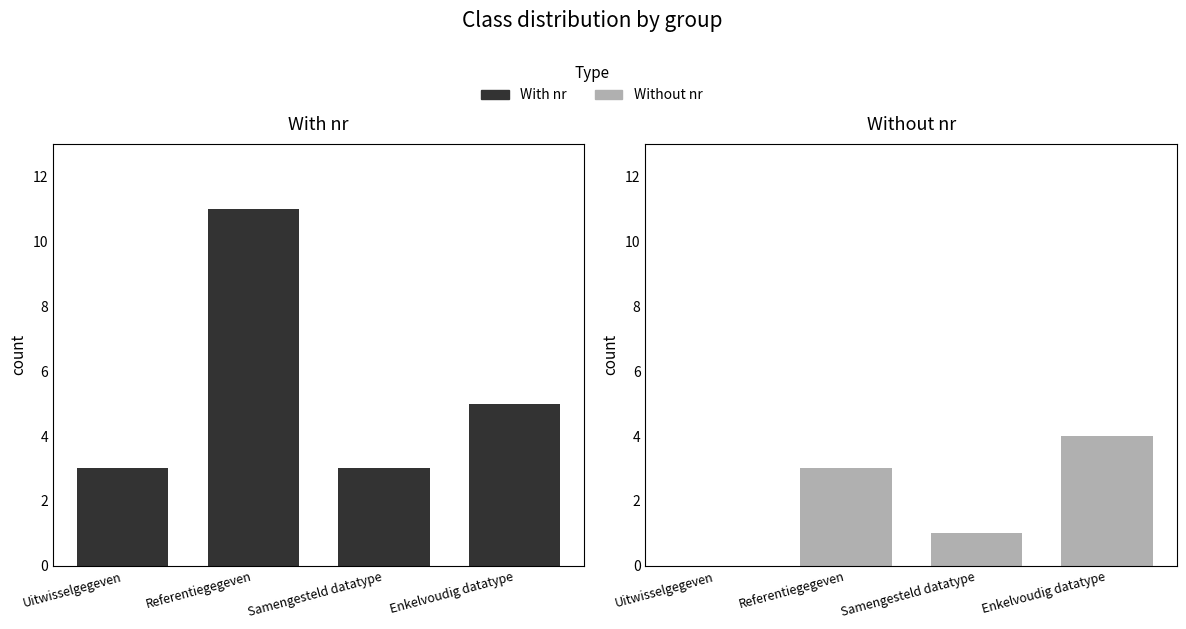

Count the Without nr values in the range 1 to 4.

3